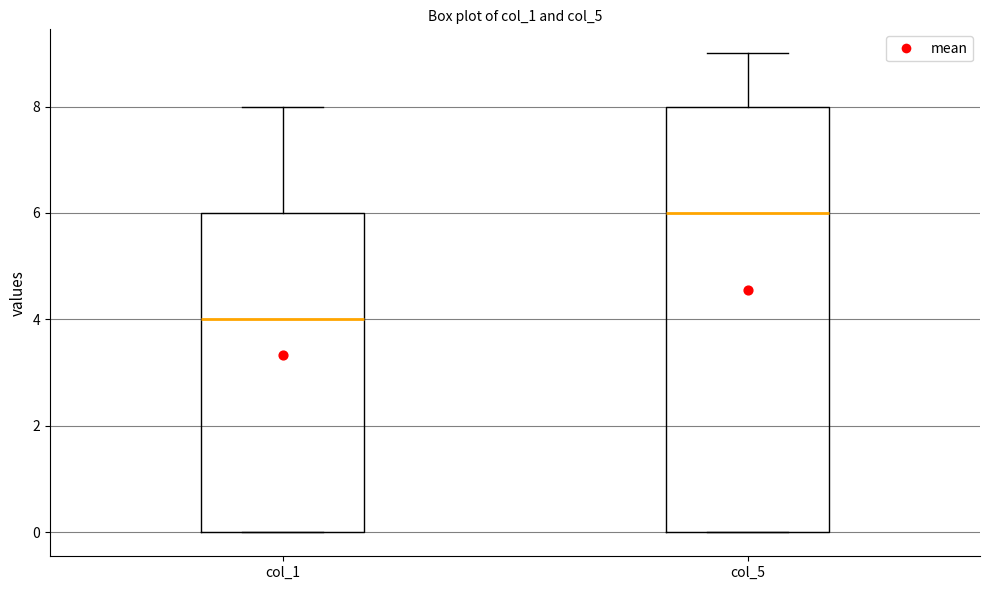

Where does the upper whisker of the box for col_5 end on the y-axis? The values are not printed on the chart, so give them approximately, as read against the axis.

9